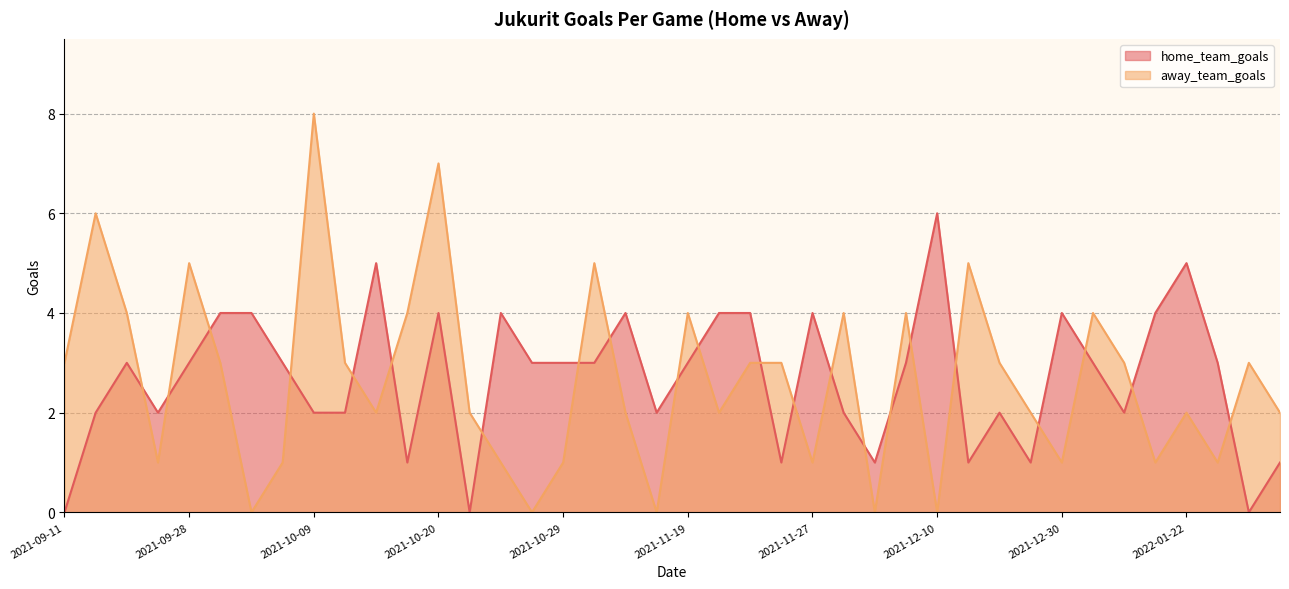

Rank the series at 2022-02-01 from lowest to highest value.

home_team_goals, away_team_goals